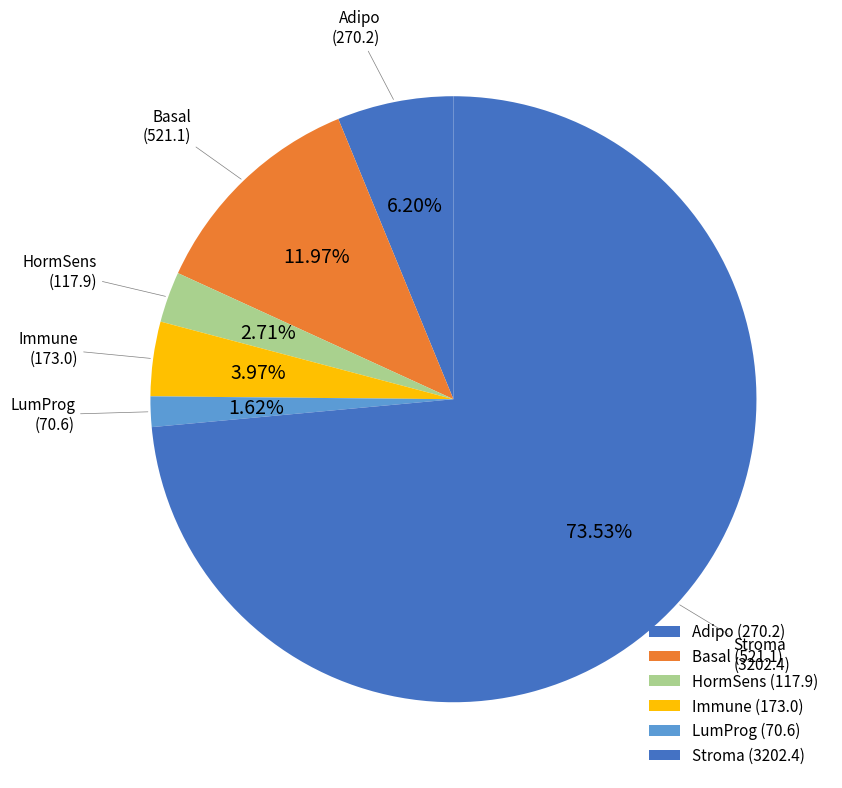

How many segments does this pie chart have?

6